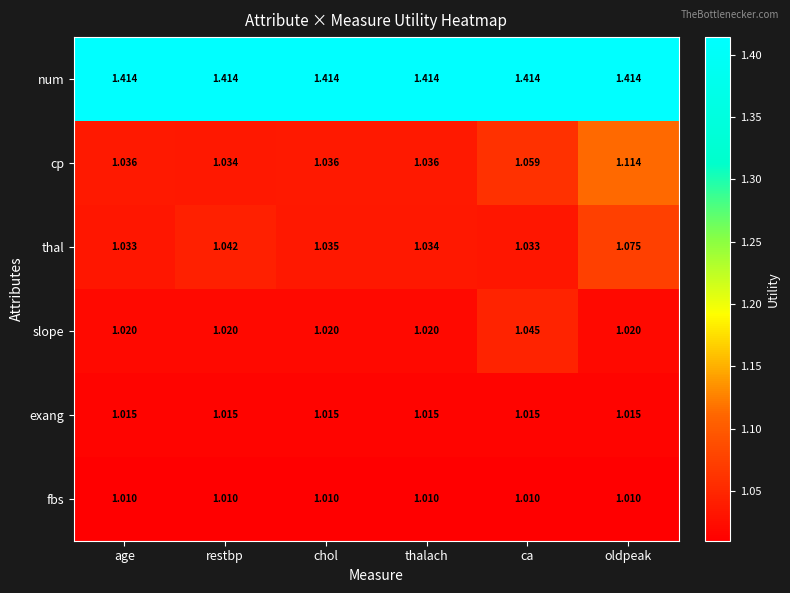

How many data points does each series have?

6